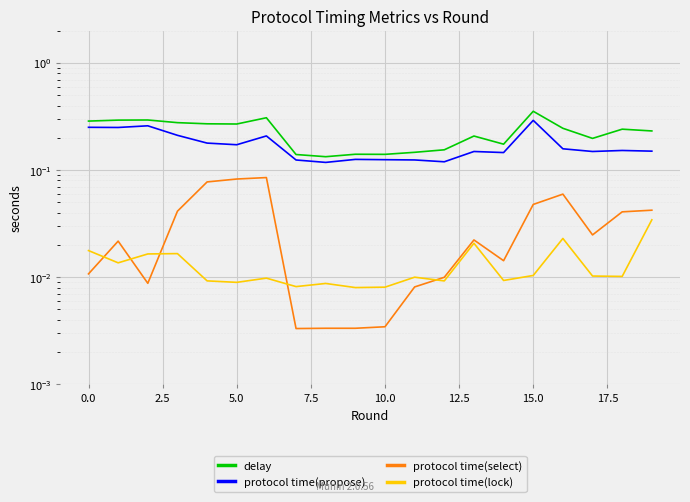

What is the difference between the second highest and minimum values in the protocol time(select) series?

0.1